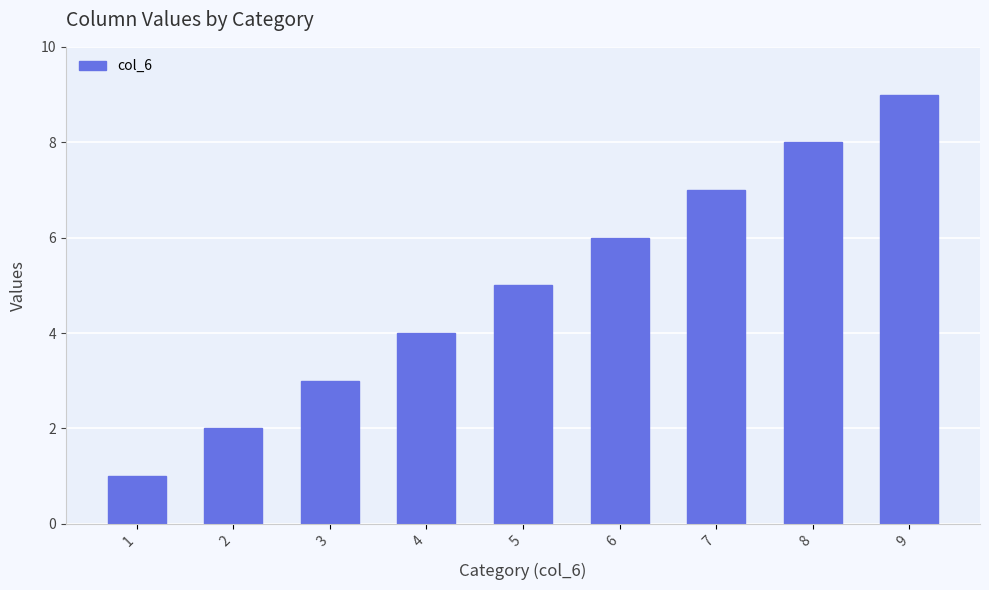

Reading left to right, extract all data points from this chart.

1	2	3	4	5	6	7	8	9